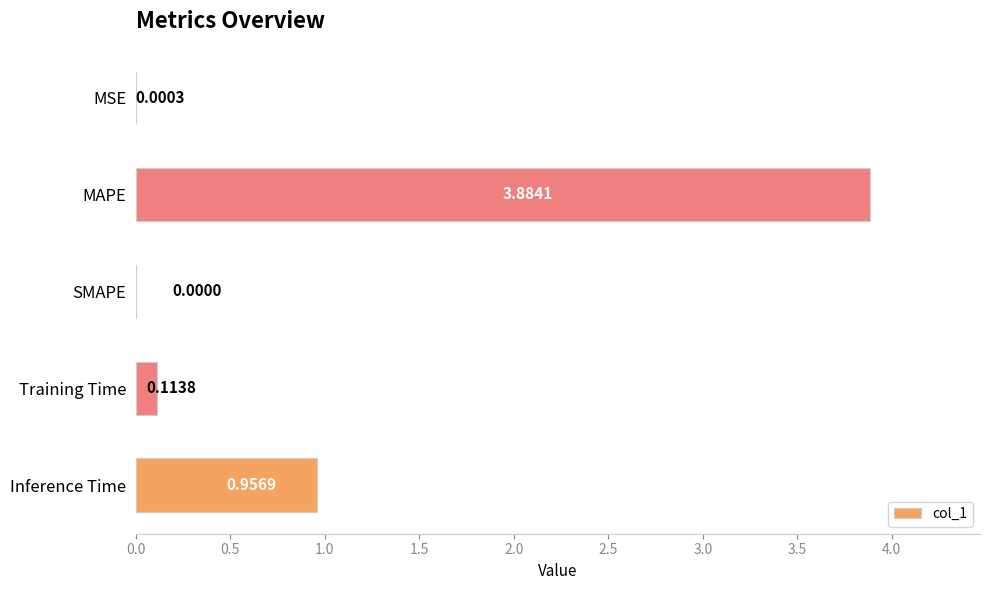

At which category does the chart reach its peak across all series?

MAPE